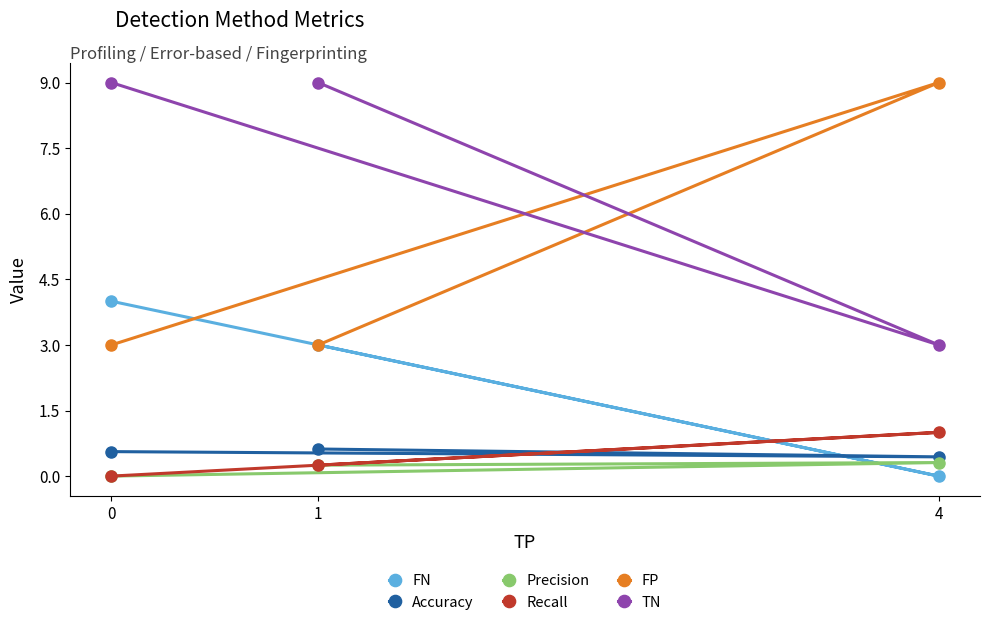

What is the average value of the Recall series?

0.4